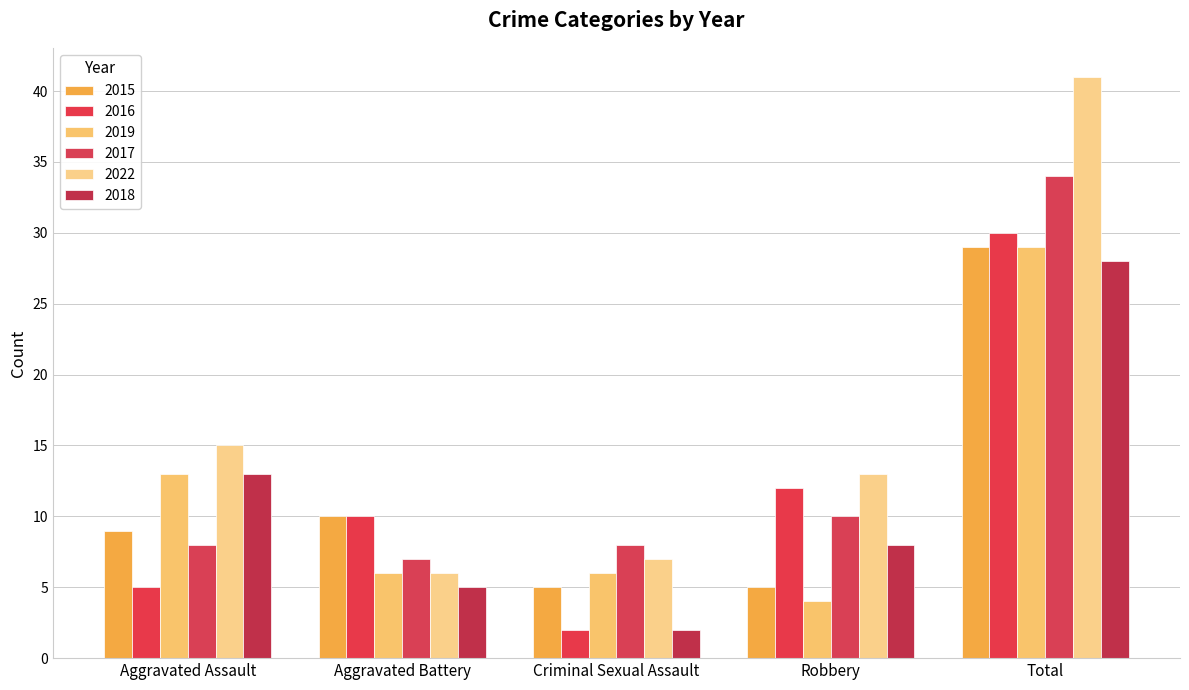

Reading left to right, extract all data points from this chart.

2015: 9	10	5	5	29
2016: 5	10	2	12	30
2019: 13	6	6	4	29
2017: 8	7	8	10	34
2022: 15	6	7	13	41
2018: 13	5	2	8	28